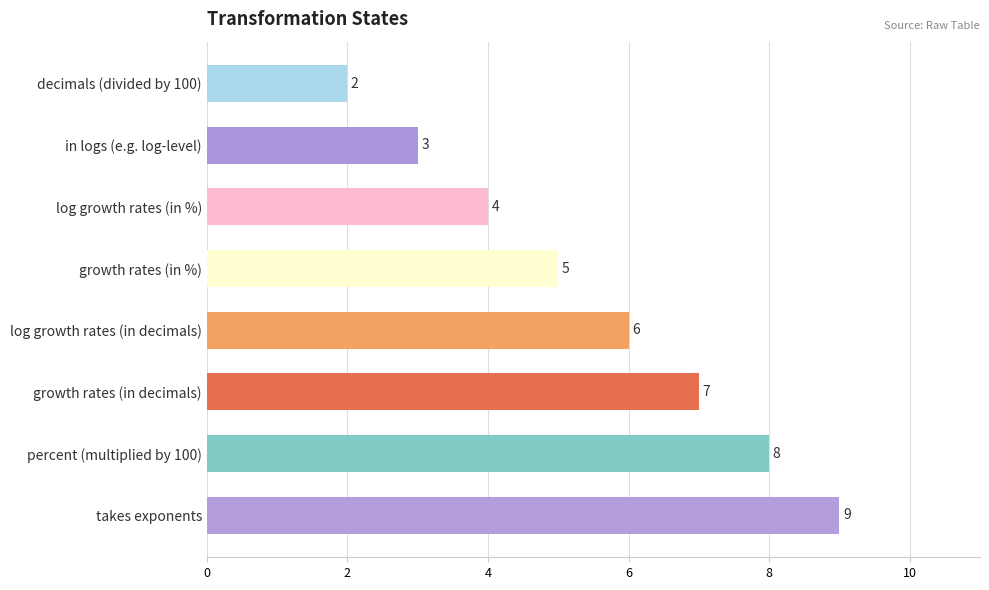

What is the change in value from growth rates (in decimals) to takes exponents?

+2